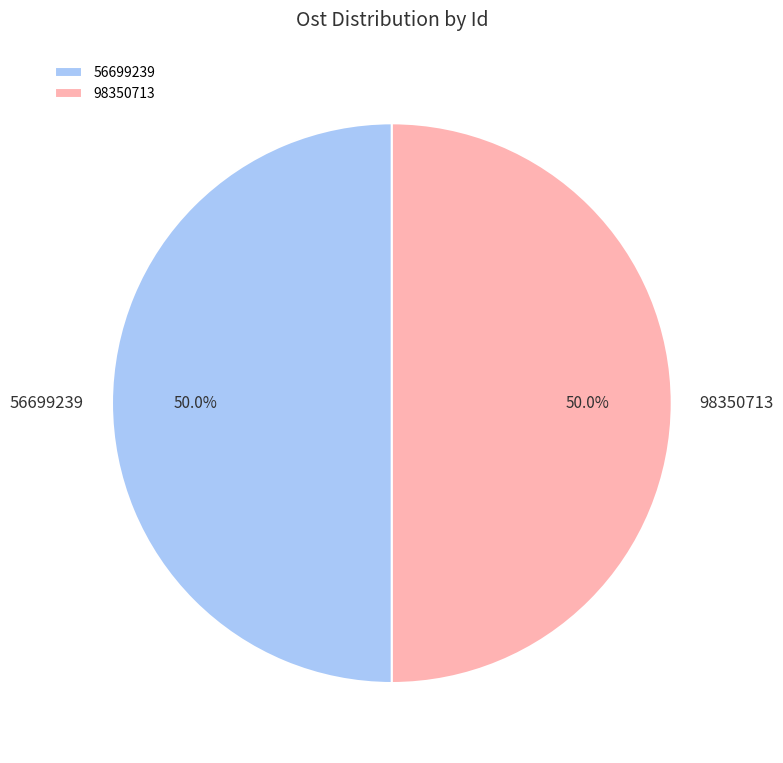

What percentage is the 98350713 slice, to the nearest percent?

50%